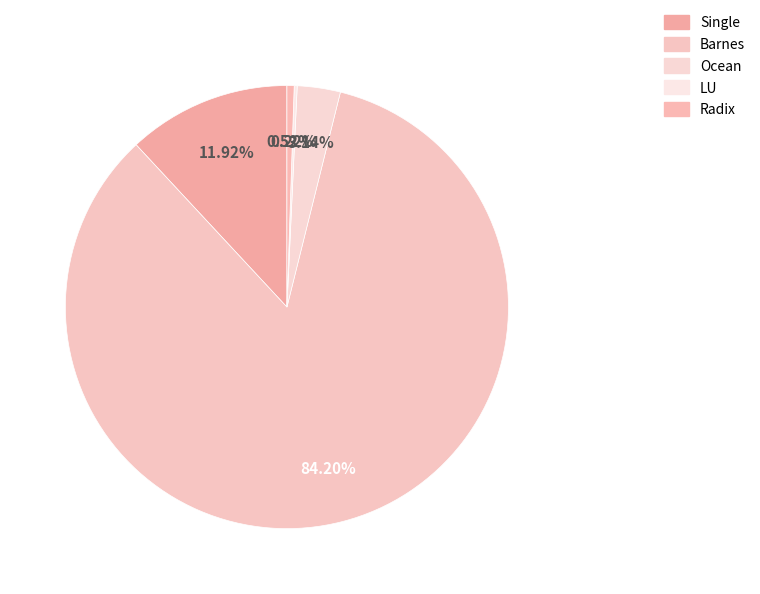

What percentage do Ocean and Barnes together represent?

87.3%